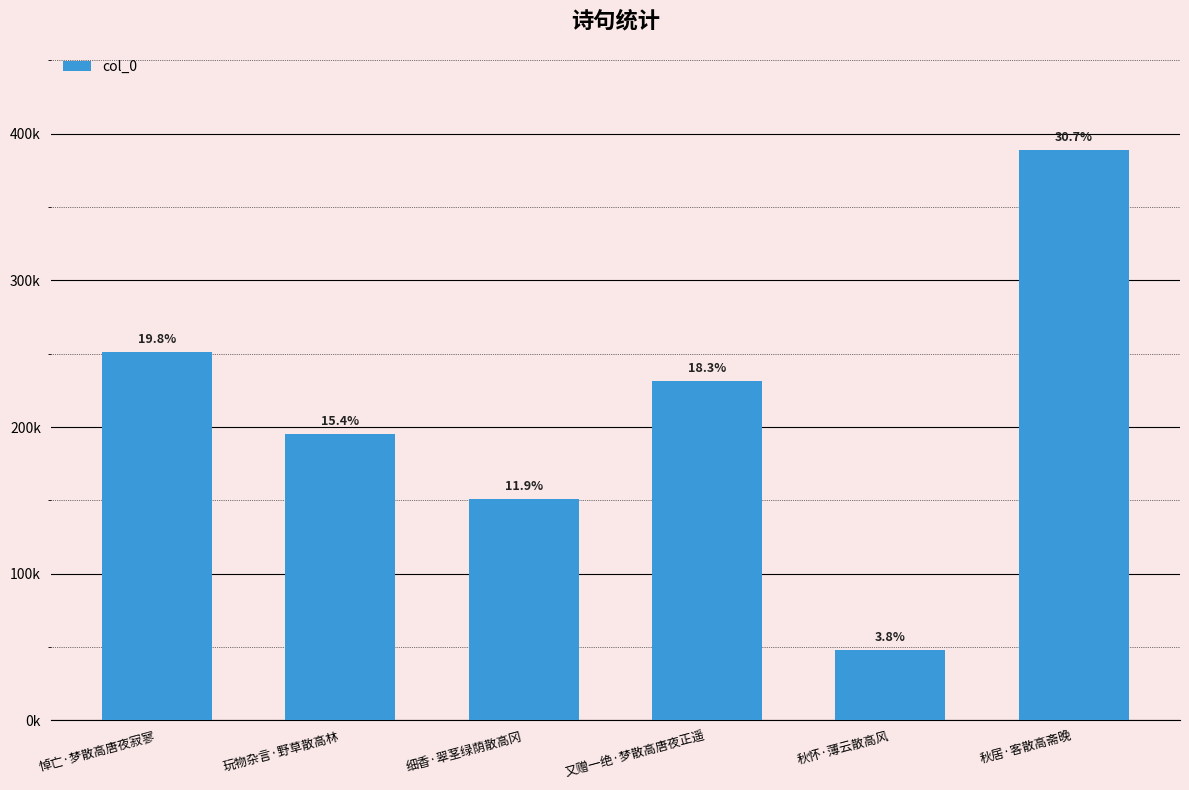

List the labels in order of value, largest first.

秋居·客散高斋晚, 悼亡·梦散高唐夜寂寥, 又赠一绝·梦散高唐夜正遥, 玩物杂言·野草散高林, 细香·翠茎绿荫散高冈, 秋怀·薄云散高风